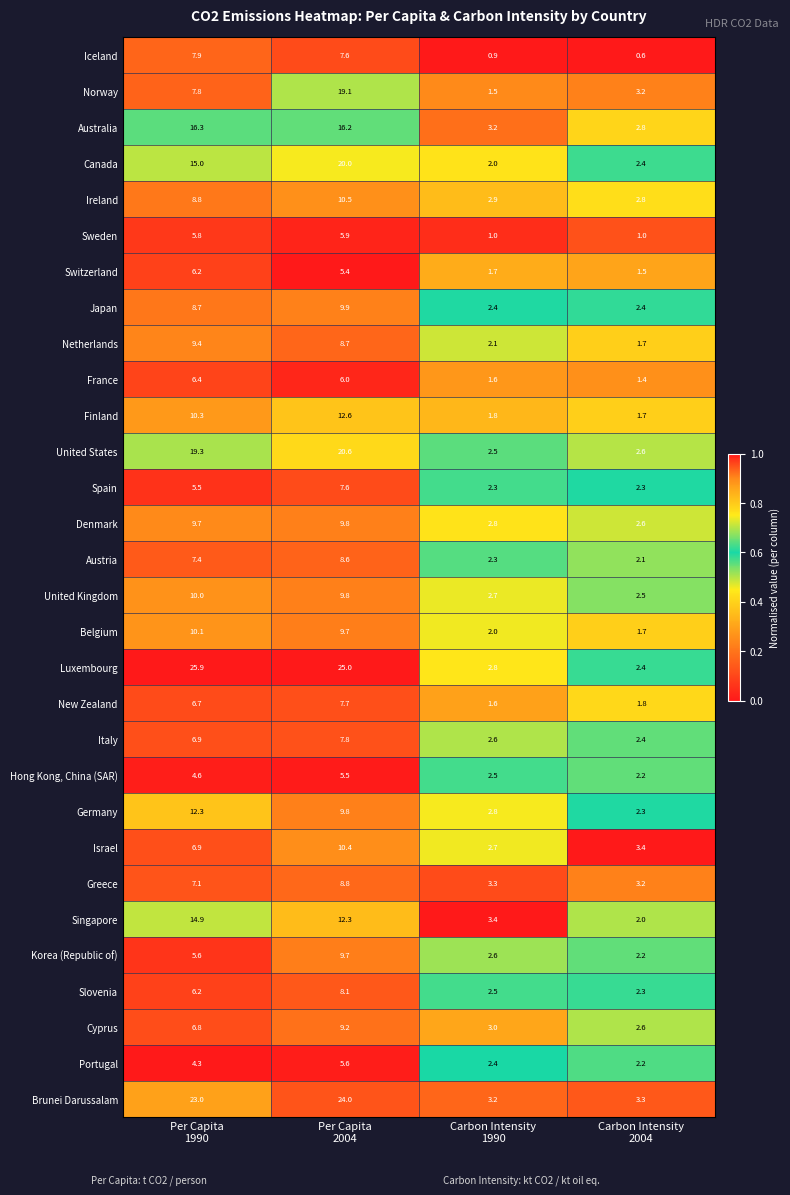

Which series has the largest total across all categories?

Luxembourg